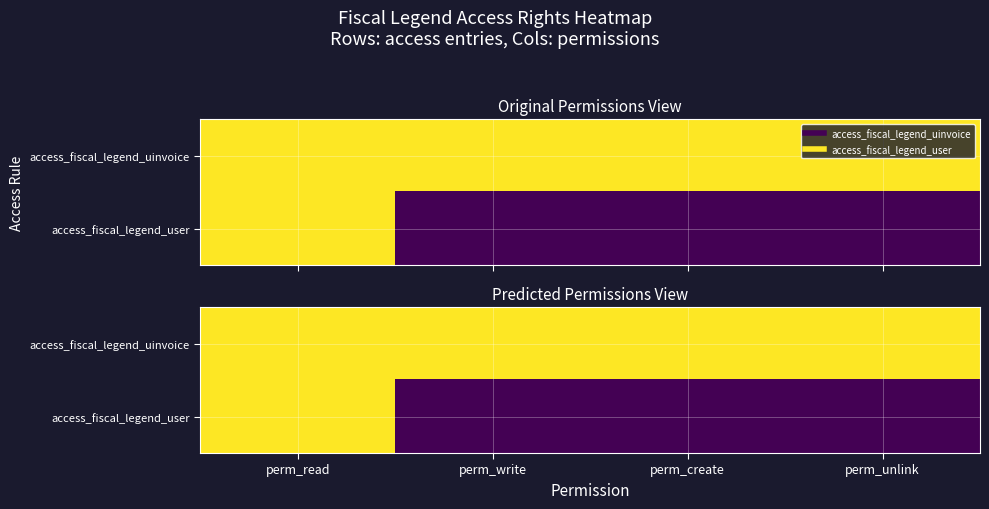

Which label corresponds to the smallest value in the chart?

perm_write